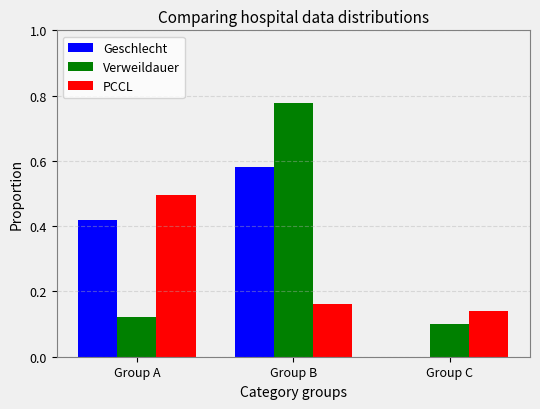

Does the chart contain stacked bars?

No